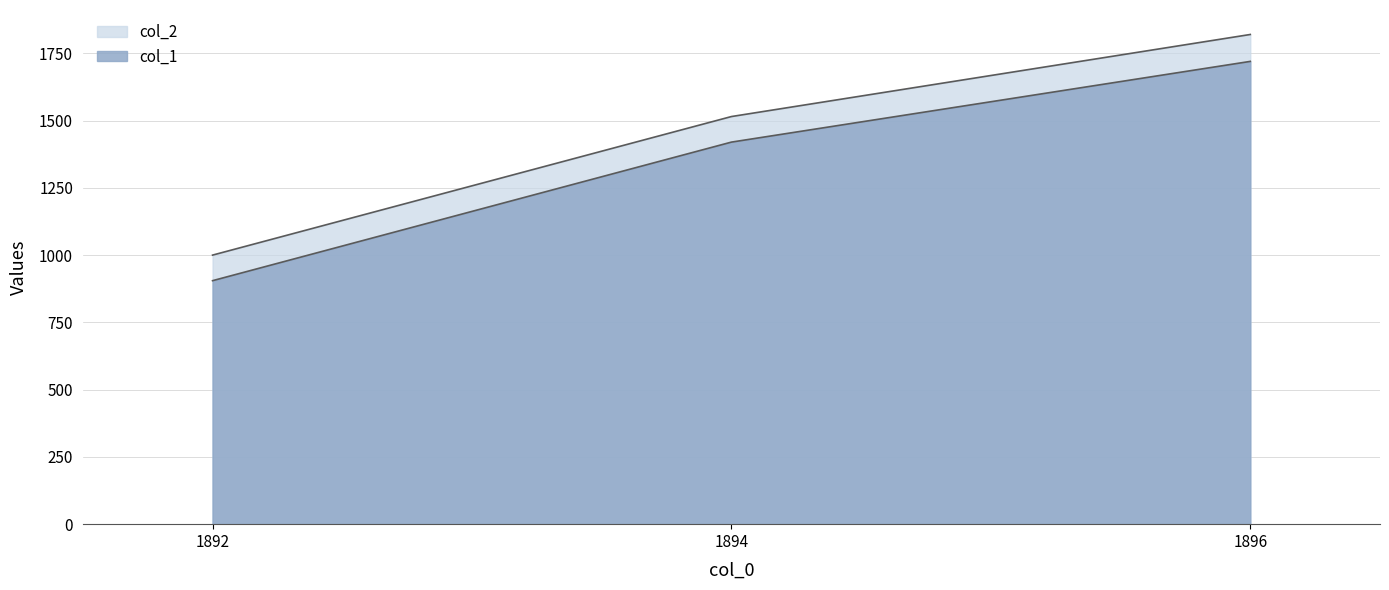

What is the value of the col_1 point at the 2nd from the left?

1420